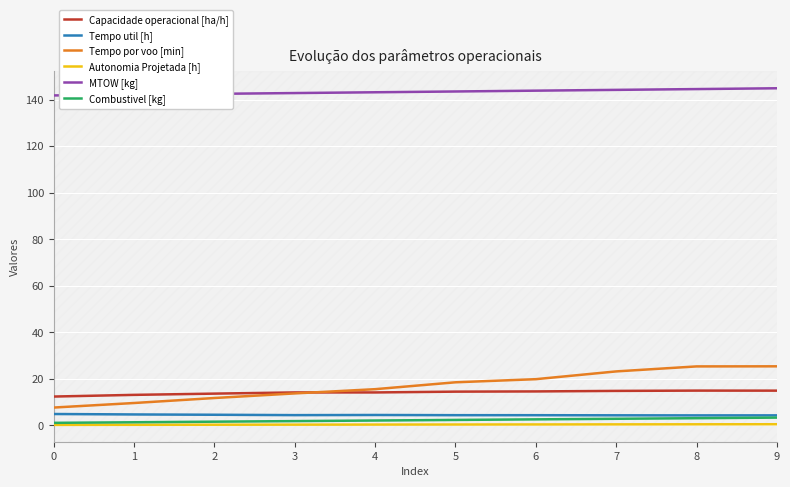

What is the highest value of the Tempo por voo [min] series?

25.3